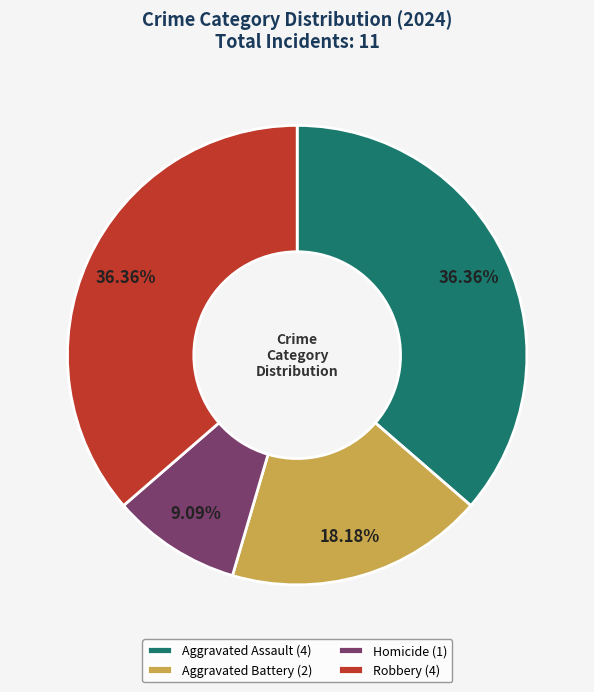

To the nearest percent, what percentage of the pie is Aggravated Assault?

36%